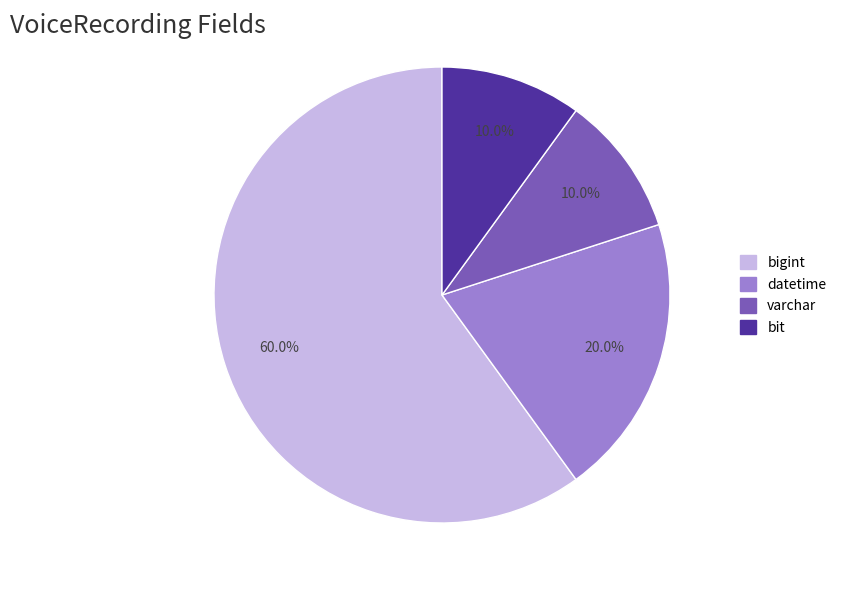

How many slices are in this pie chart?

4